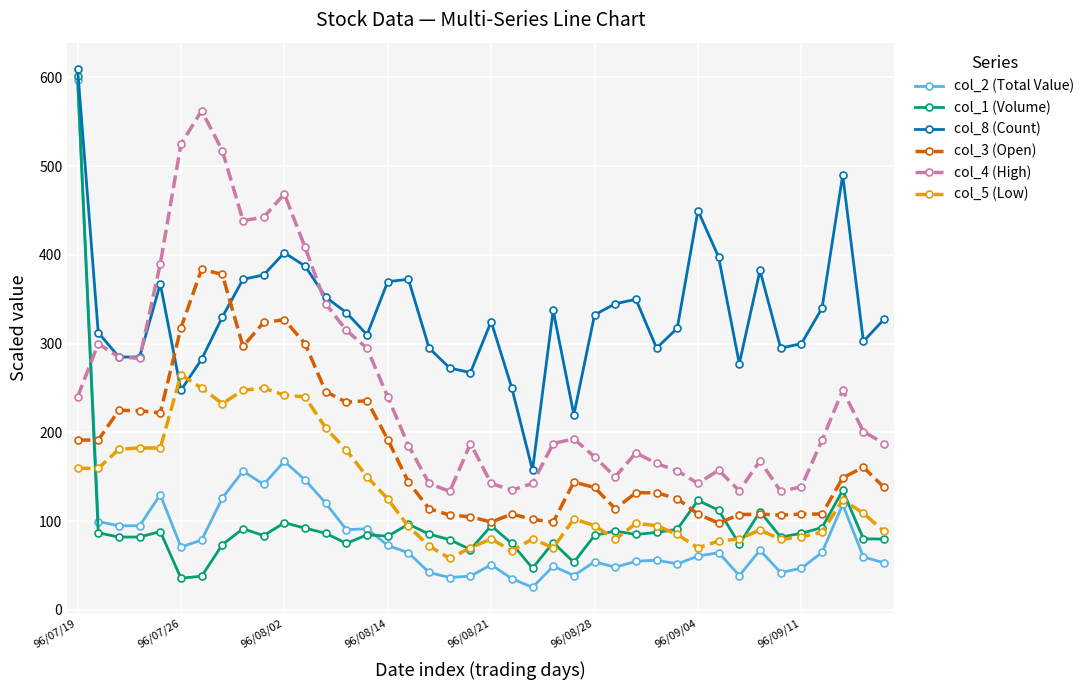

How many lines are shown in the chart?

6